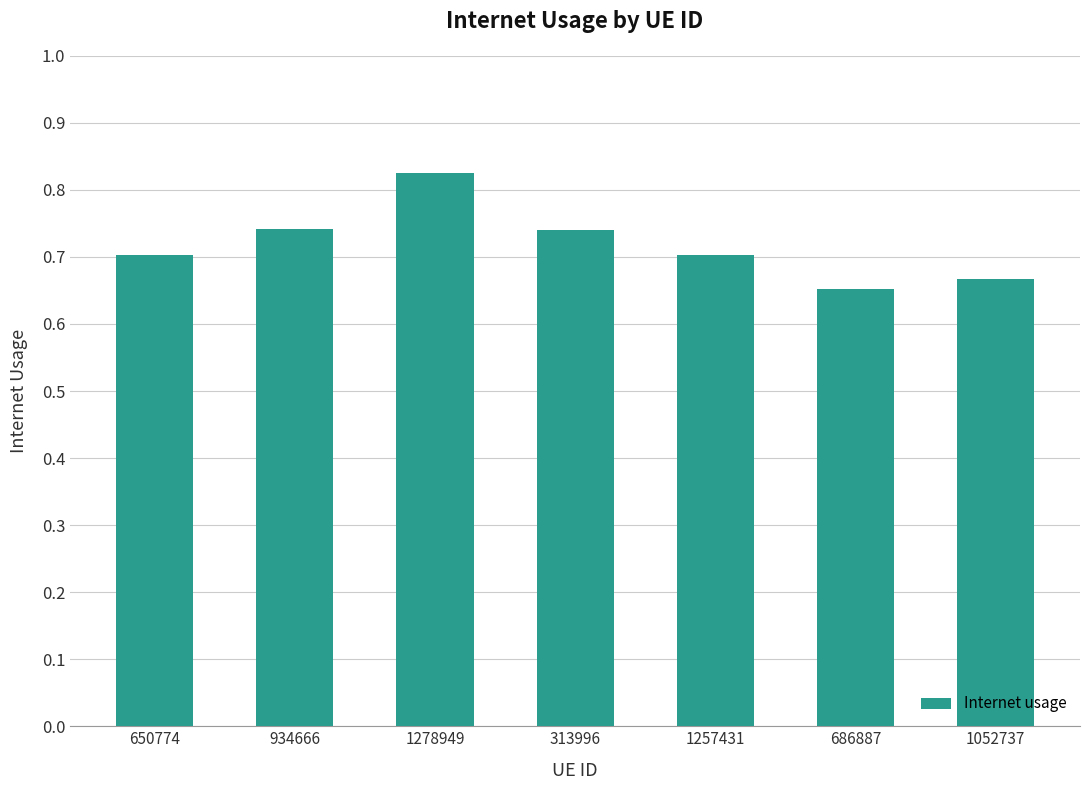

How many series are shown in this chart?

1